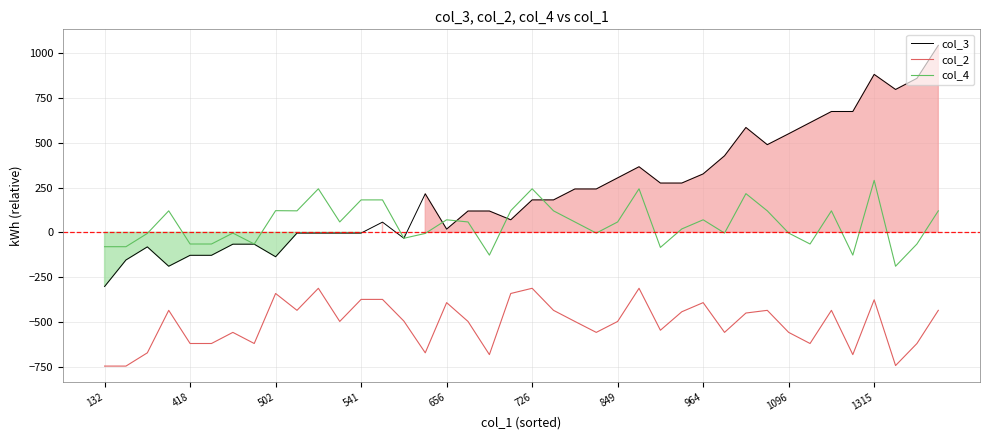

Rank the series at 18 from highest to lowest value.

col_3, col_4, col_2